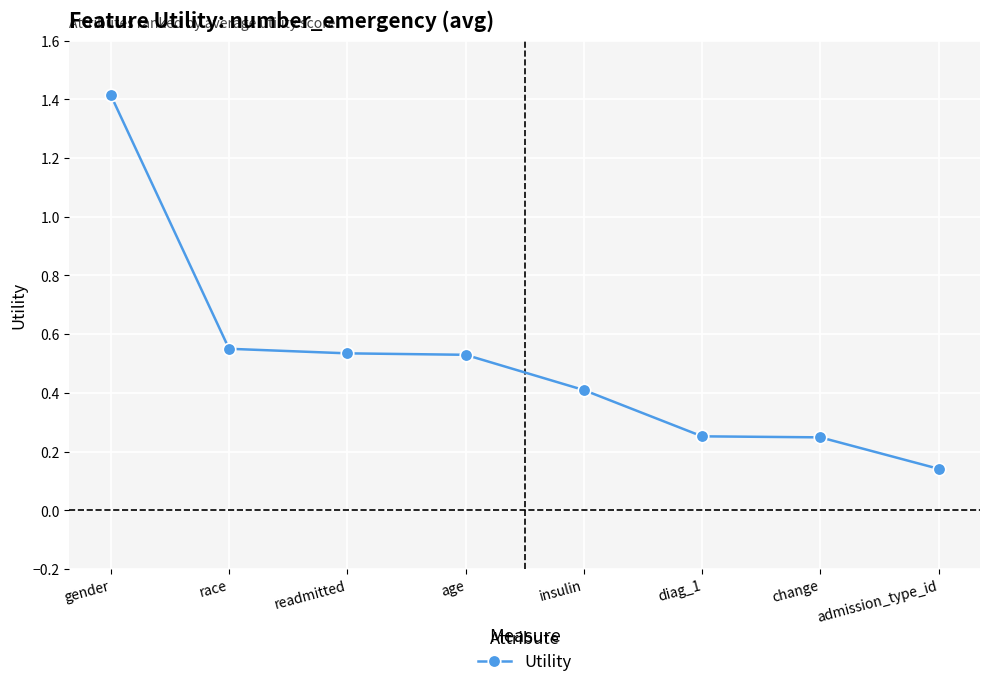

What is the change in value from gender to change?

-1.2